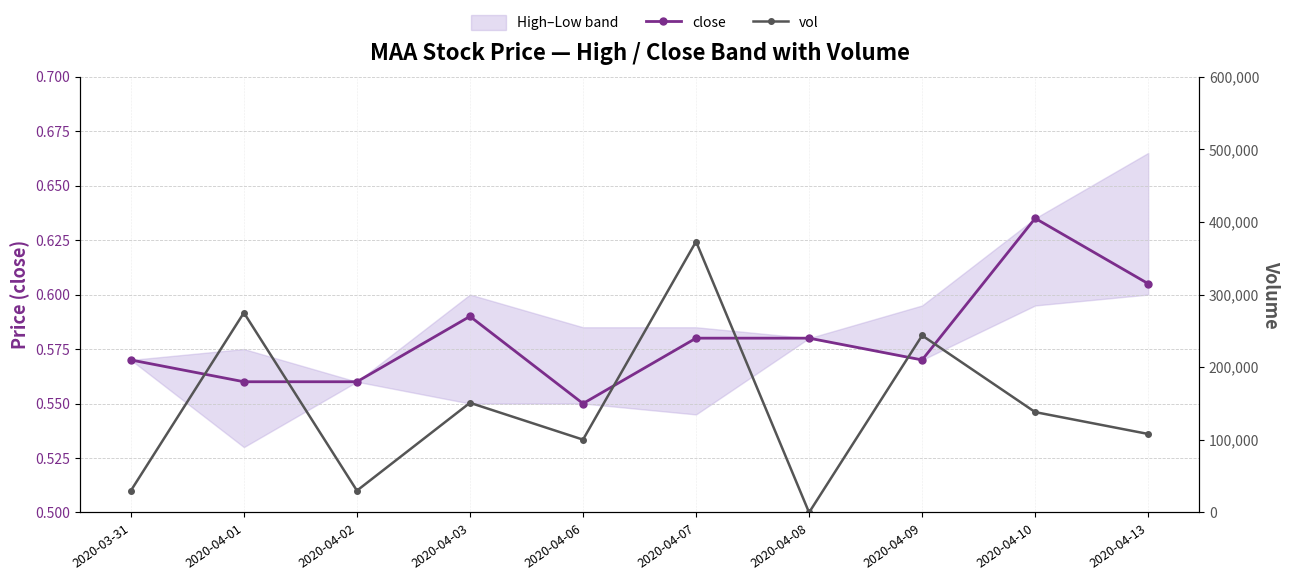

What is the total value across all series at 2020-03-31?

30000.6